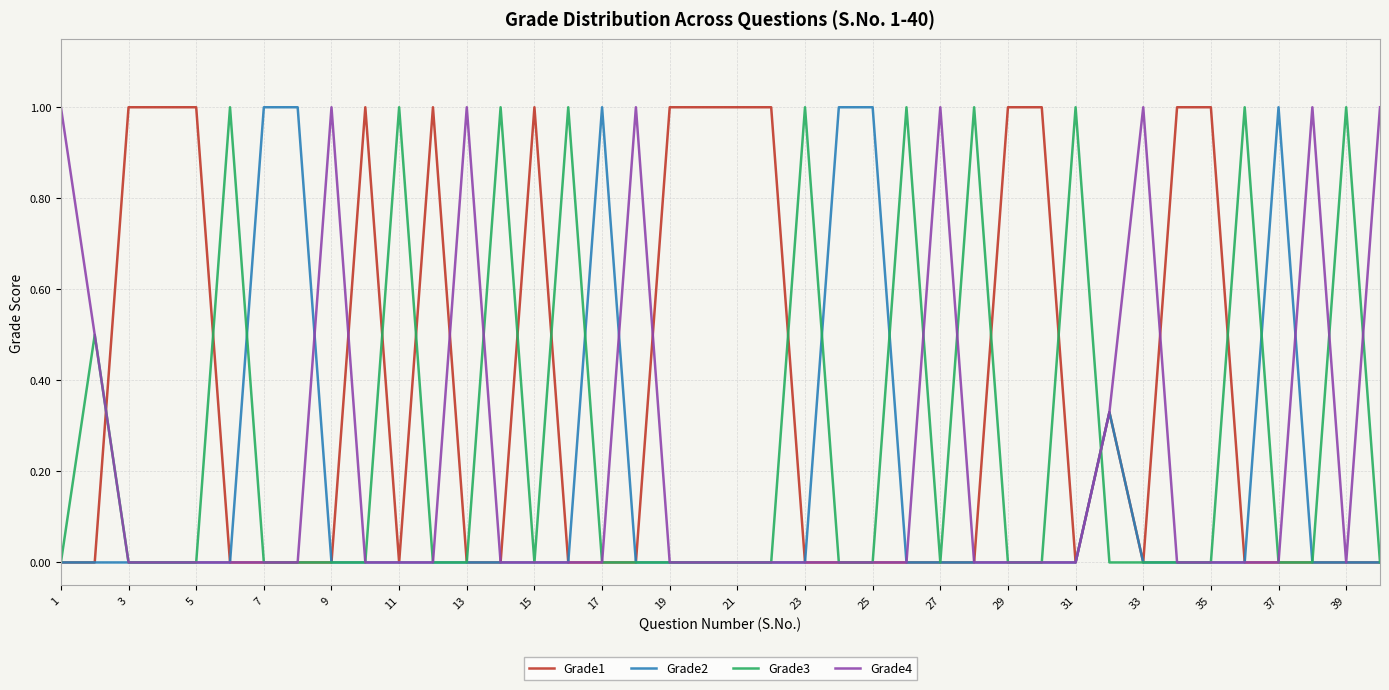

What is the highest value of the Grade1 series?

1.0